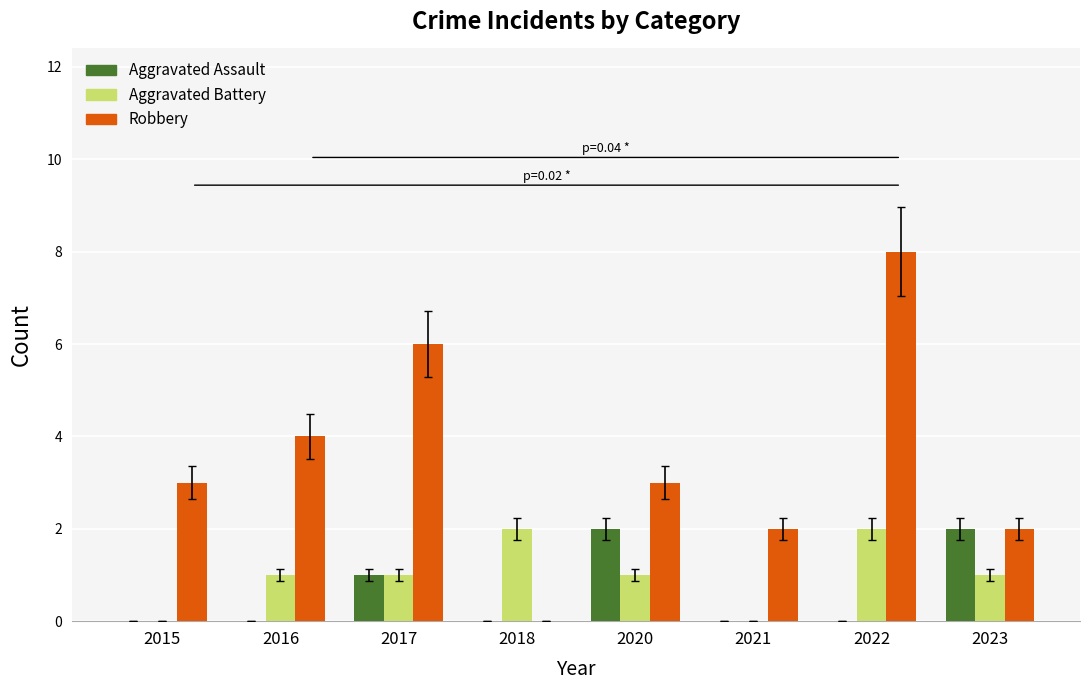

At which category is the sum across all series the highest?

2022